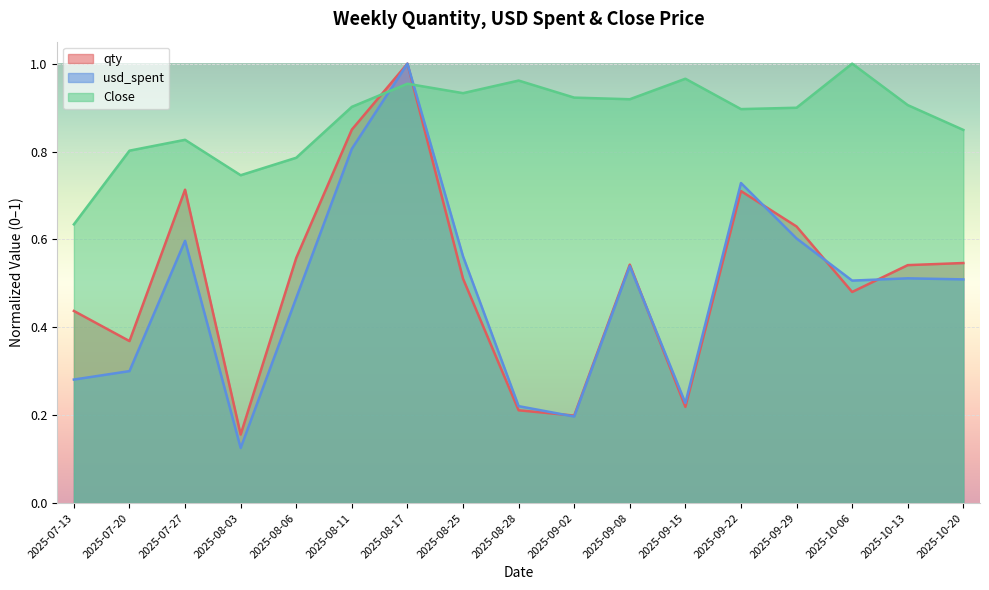

Rank the series at 2025-07-27 from highest to lowest value.

Close, qty, usd_spent